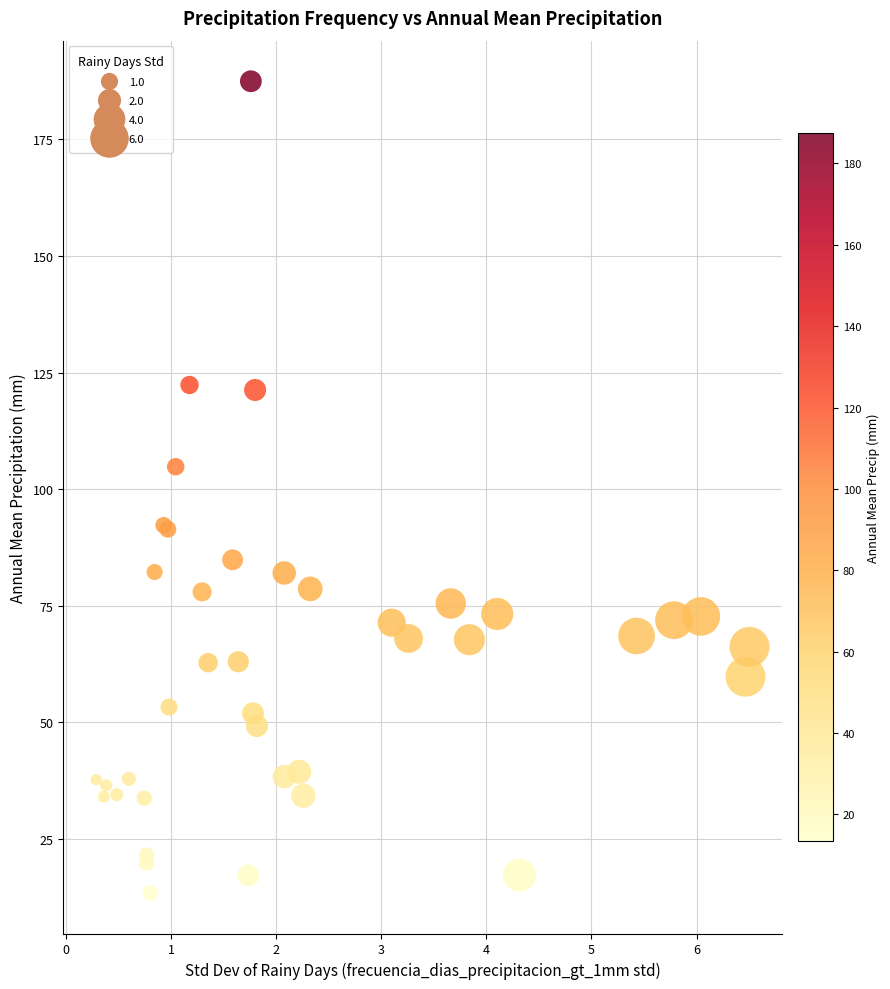

What Y value in the scatter plot is closest to 100?

104.8